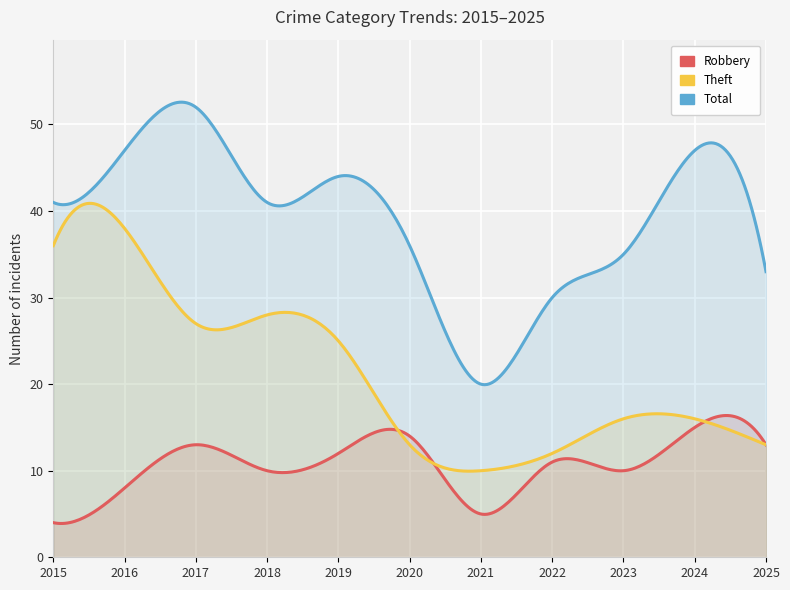

How many interior local peaks does the Total series have?

3